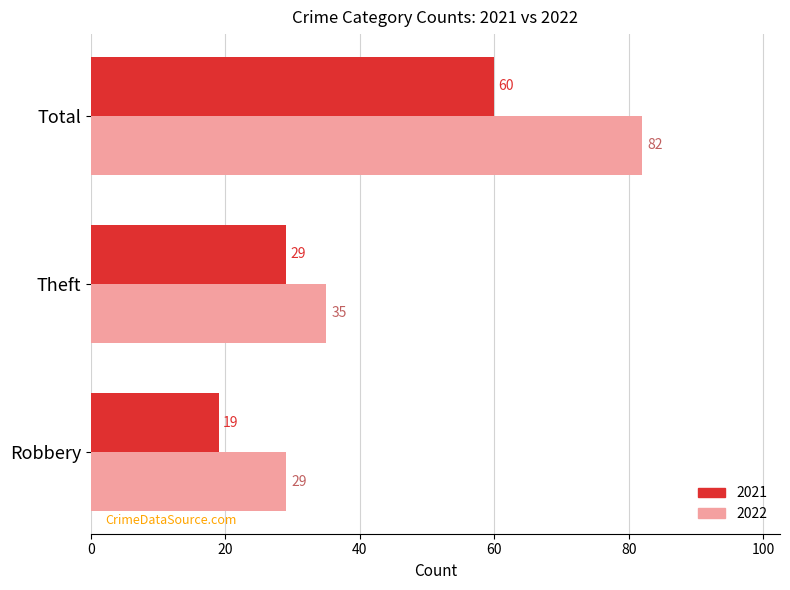

Which series has the widest spread of values?

2022